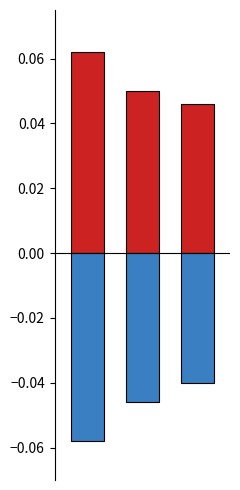

Rank the series by their maximum value, from highest to lowest.

j, rho